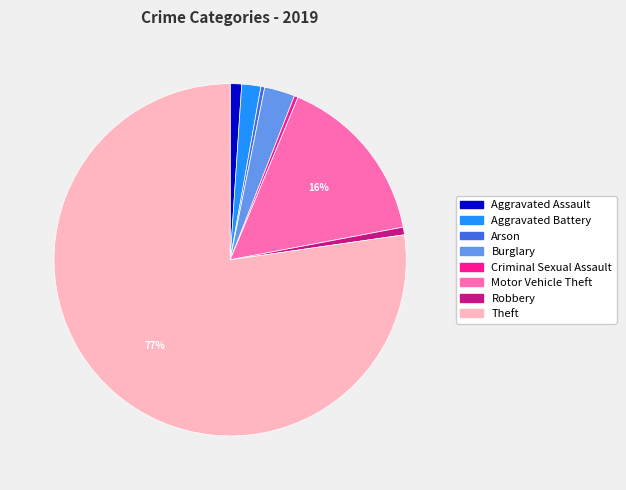

How many slices are in this pie chart?

8